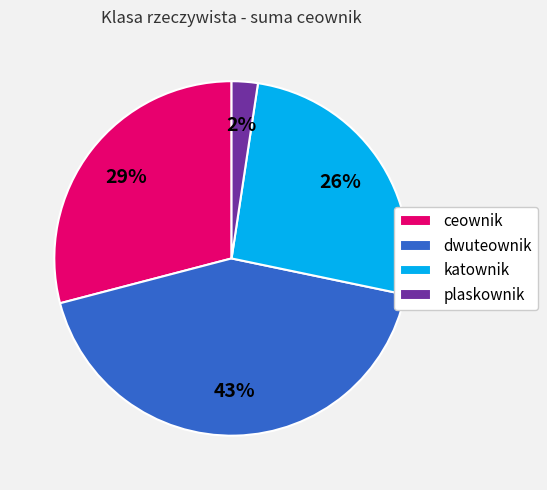

Which slice is the smallest?

plaskownik